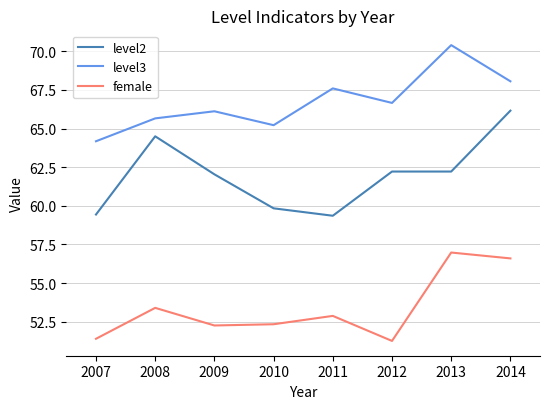

True or false: level2 has a value of 62.2 at 2012.

True